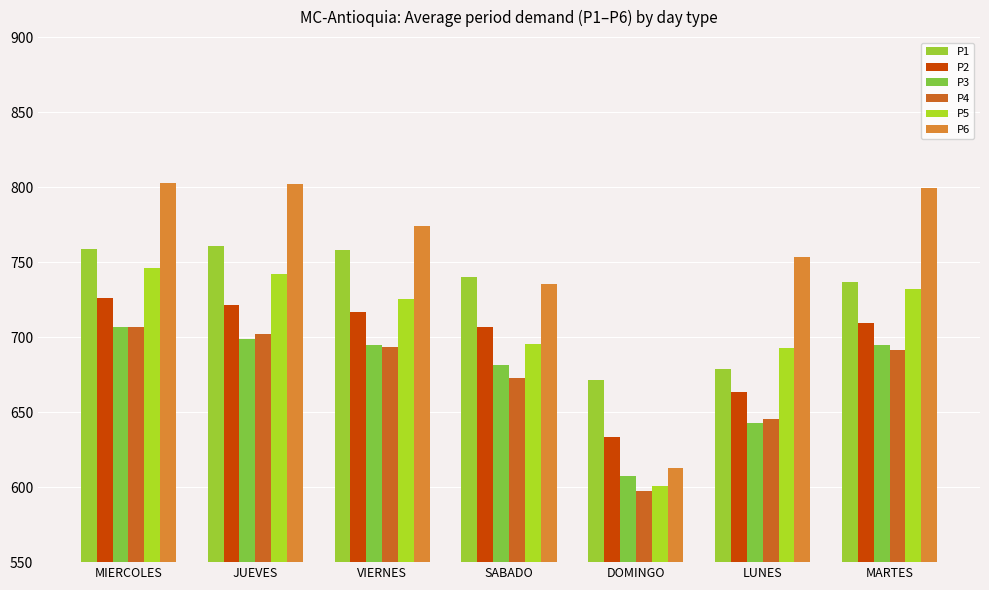

Is the value of P2 at VIERNES greater than the value of P5 at LUNES?

Yes